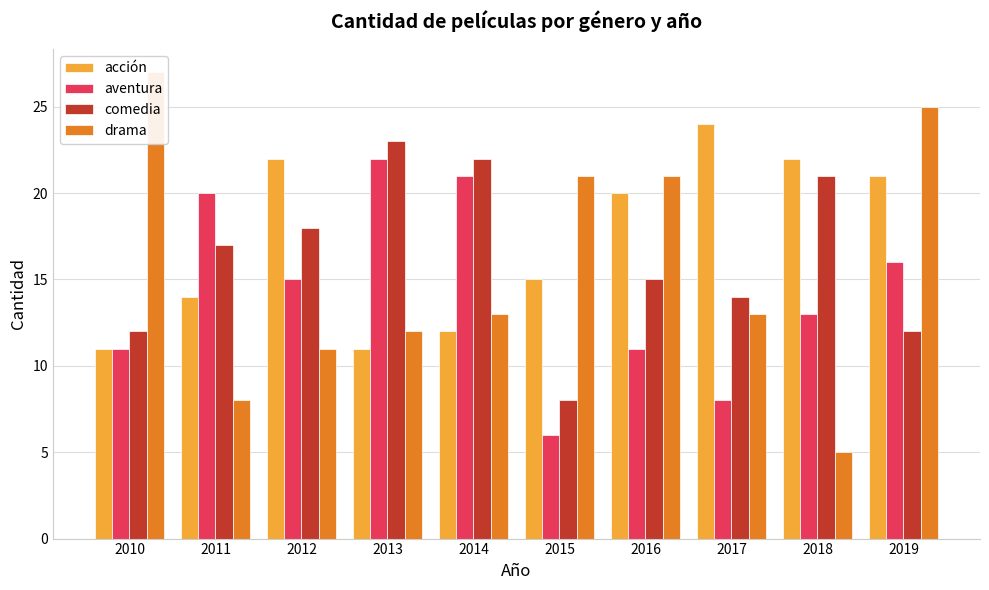

Which label corresponds to the largest value in the chart?

2010